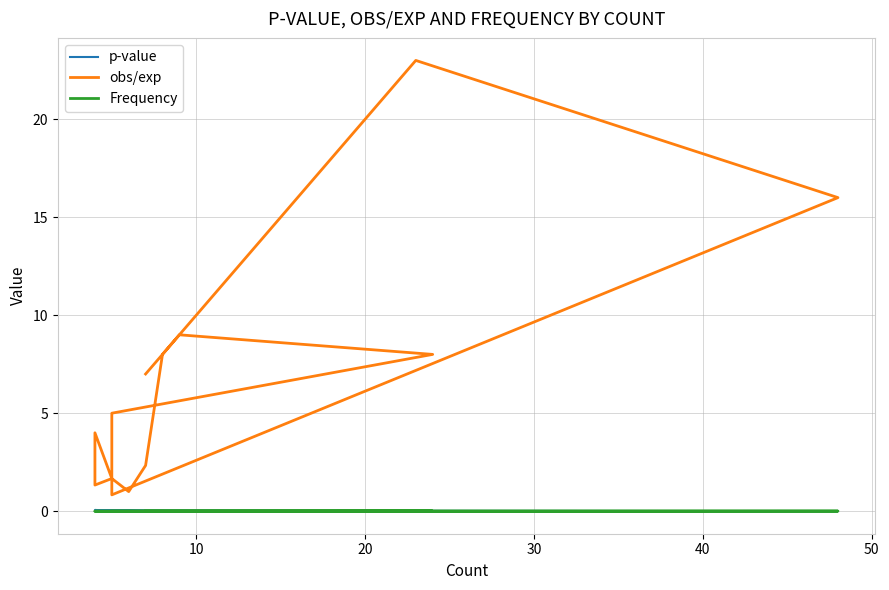

How many data points does each series have?

20